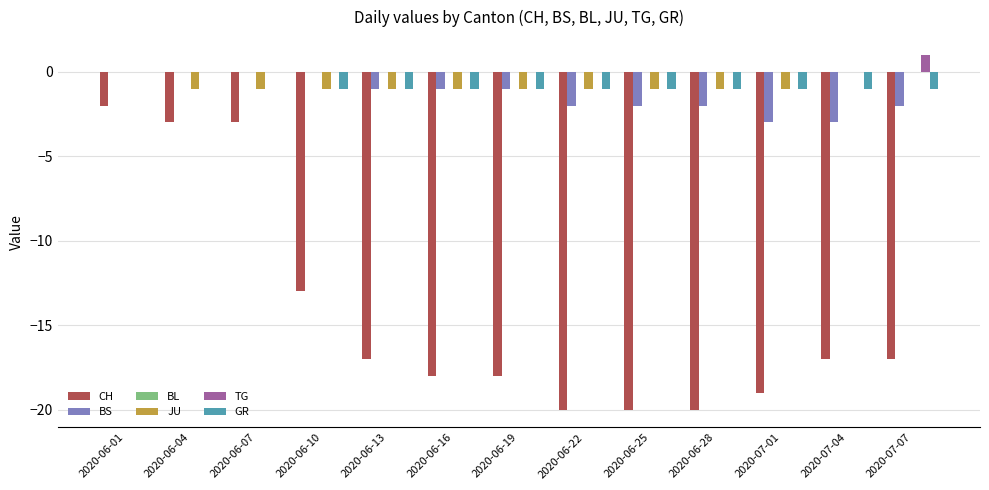

Is the value of BS at 2020-07-01 greater than the value of CH at 2020-06-13?

Yes